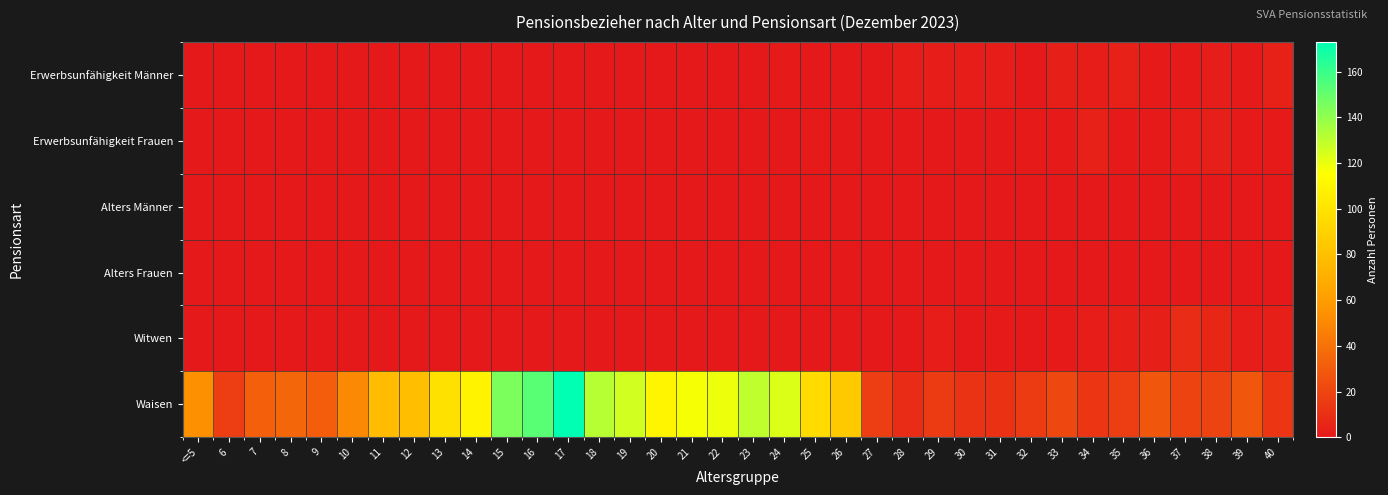

What is the difference between the highest and lowest values at 22?

119